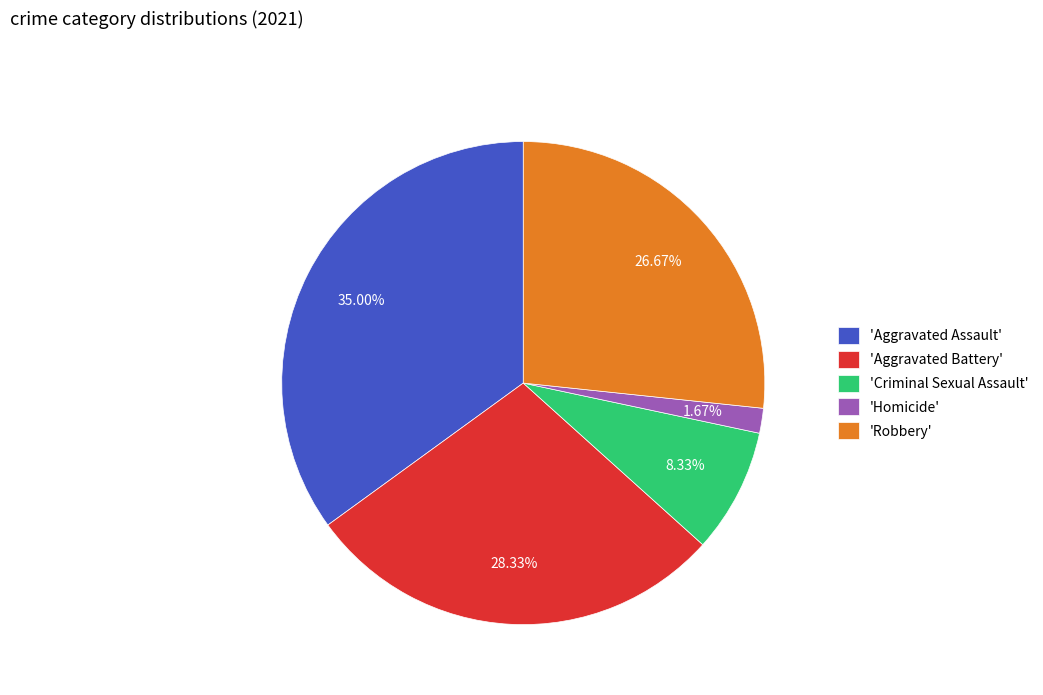

Which has a higher value, 'Robbery' or 'Homicide'?

'Robbery'